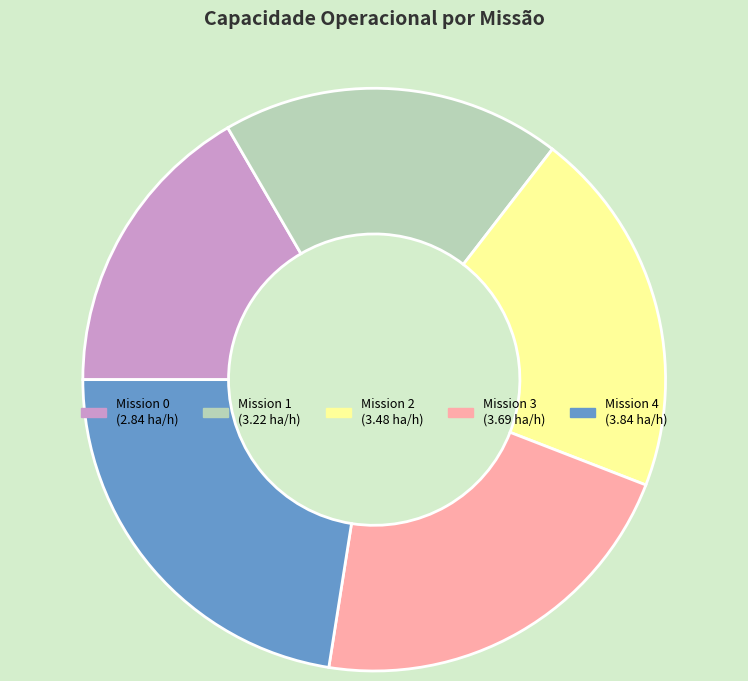

Does any single category account for the majority?

No